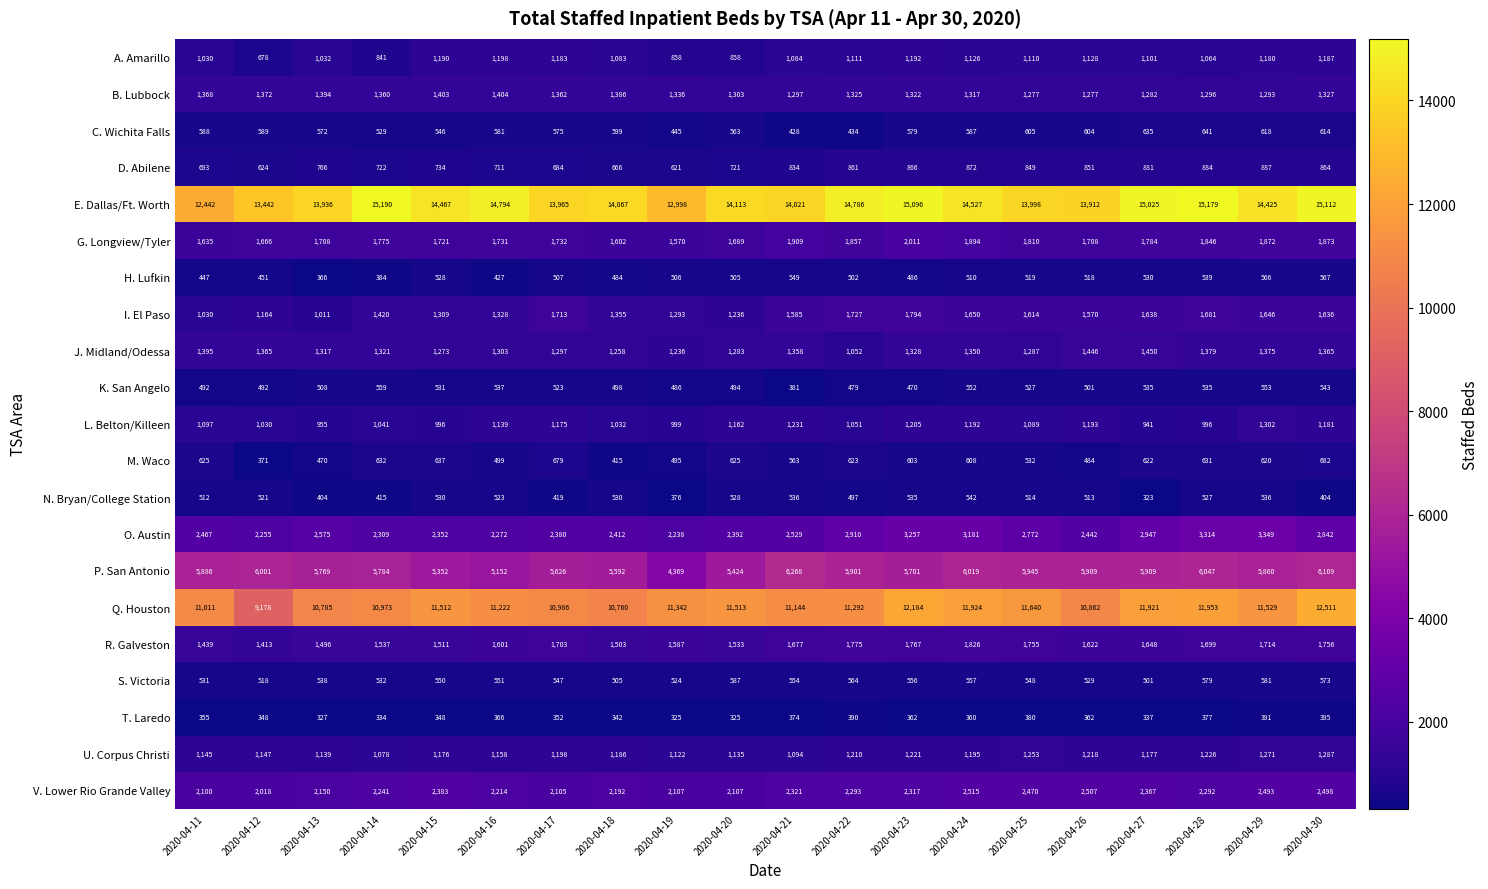

What is the approximate value of U. Corpus Christi at 2020-04-14, to the nearest 10?

1080